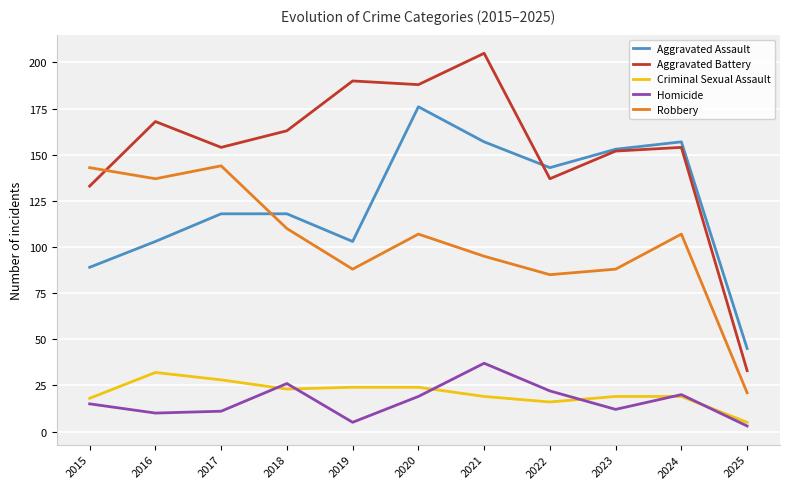

Which series has the largest total across all categories?

Aggravated Battery